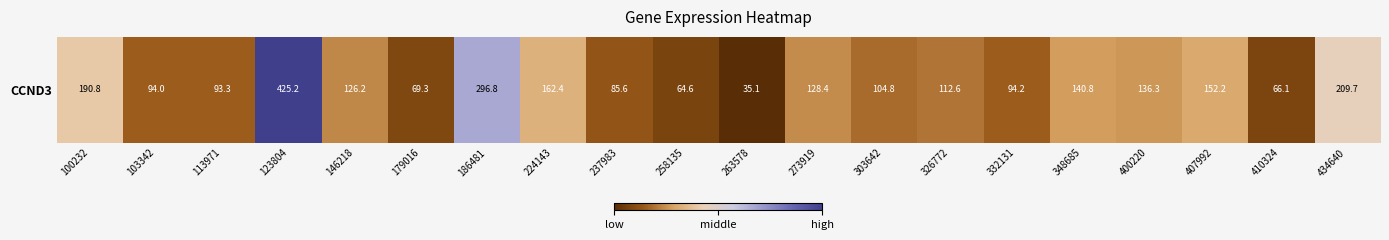

What is the ratio of the value at 103342 to the value at 410324?

1.4